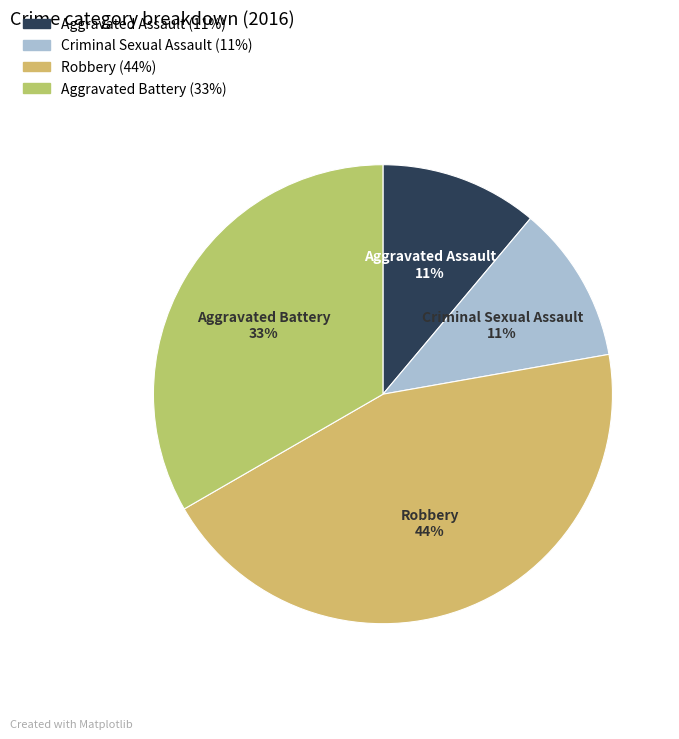

Is it true that Aggravated Assault is 11% of the pie?

True